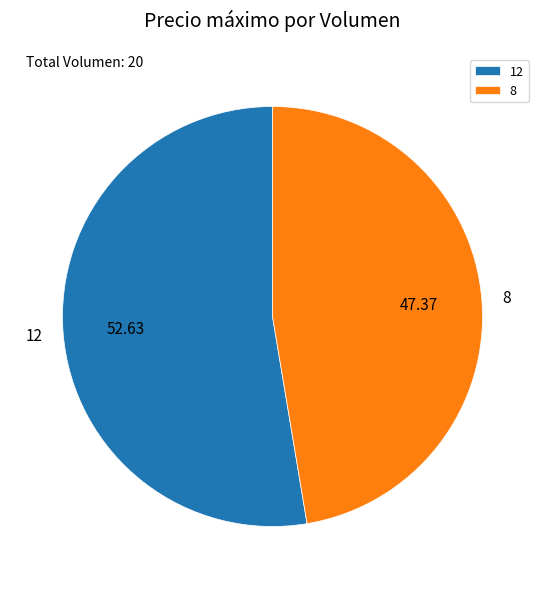

Is the sum of 12 and 8 greater than half?

Yes